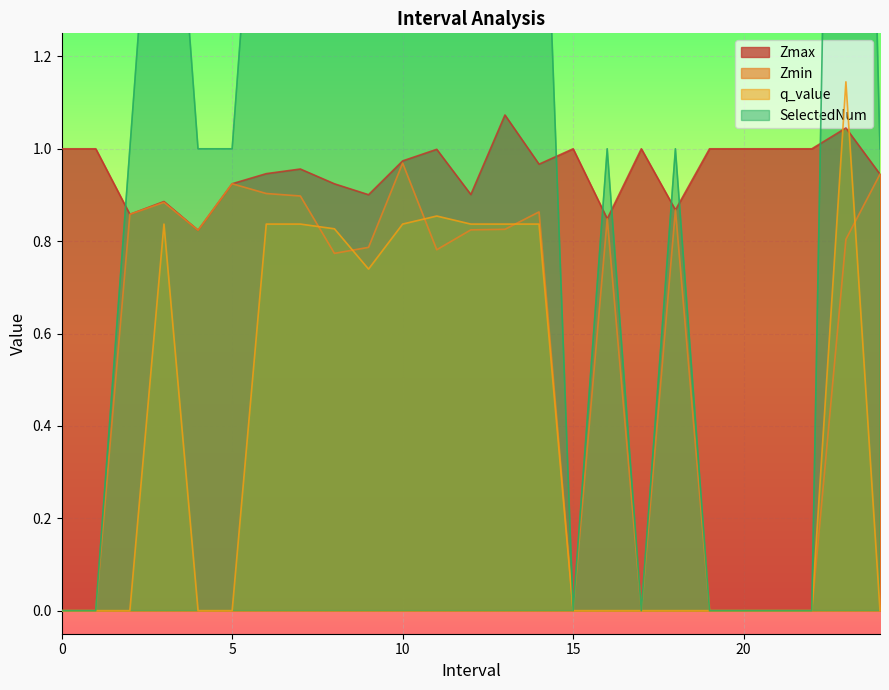

Between 24 and 6, which is larger?

6